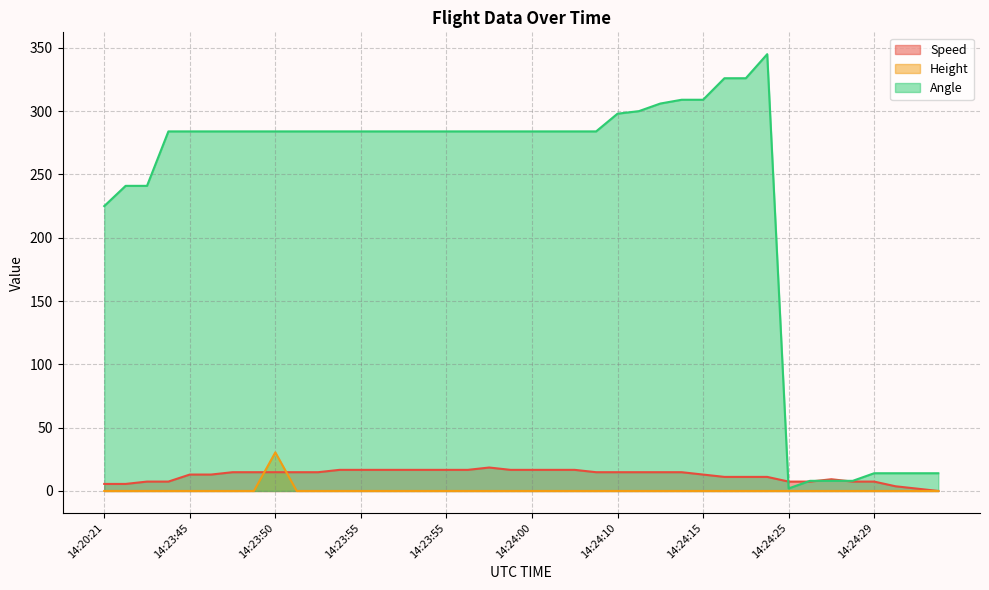

True or false: Height and Angle cross at least once.

False